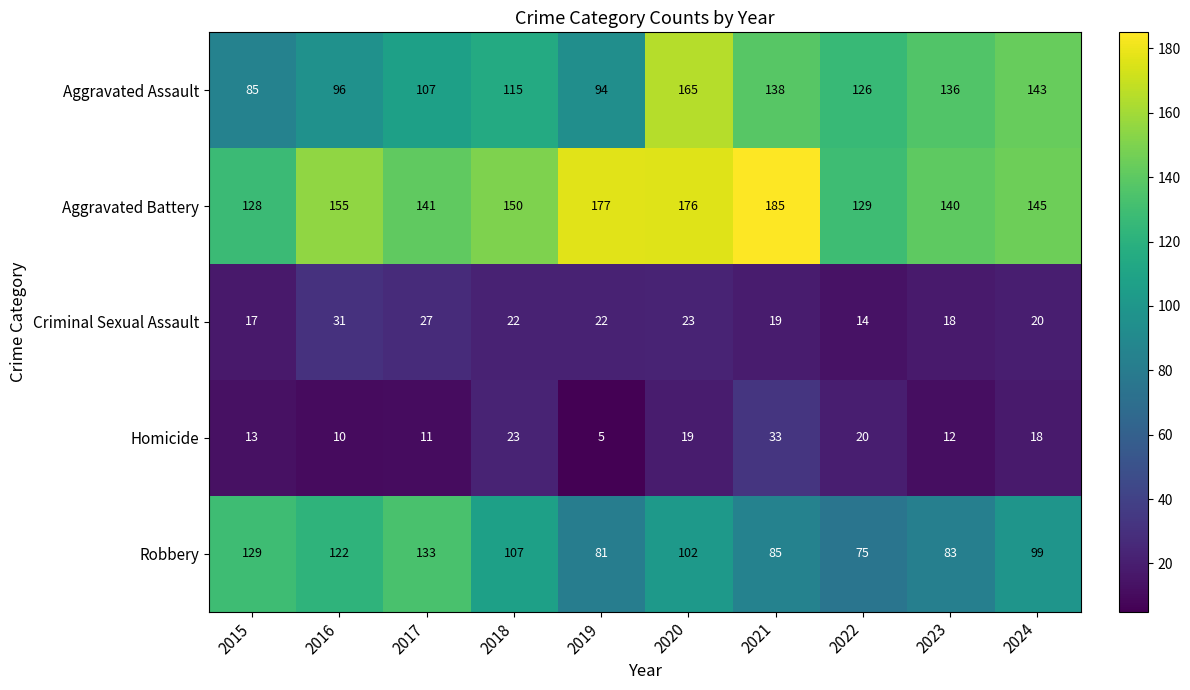

The value of Aggravated Assault at 2022 is 209. True or false?

False